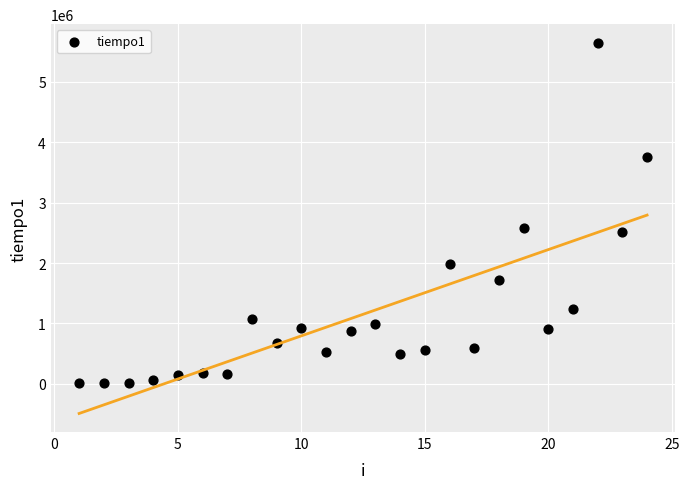

What is the range of X values (max minus min)?

23